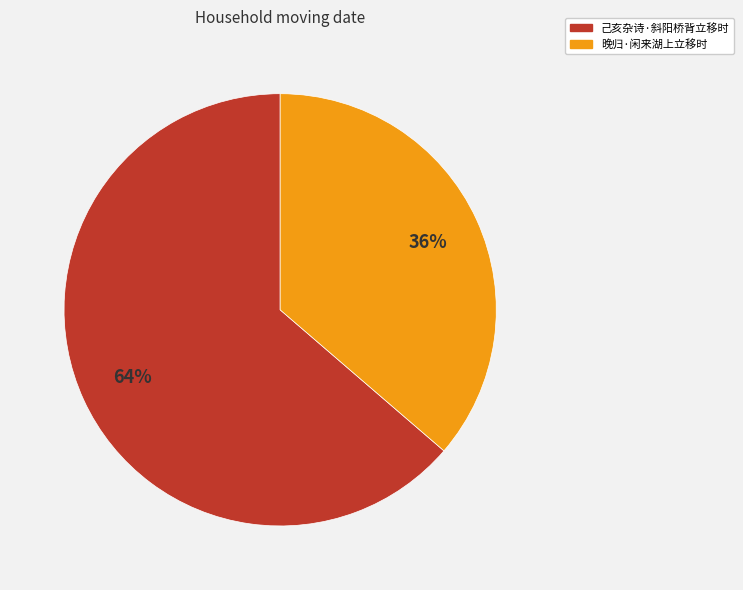

To the nearest percent, what is the average slice percentage?

50%